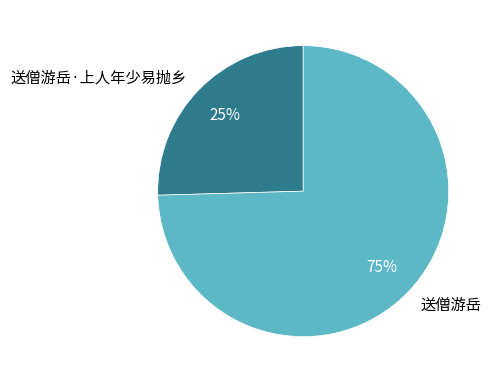

Is 送僧游岳·上人年少易抛乡 the majority of the pie?

No